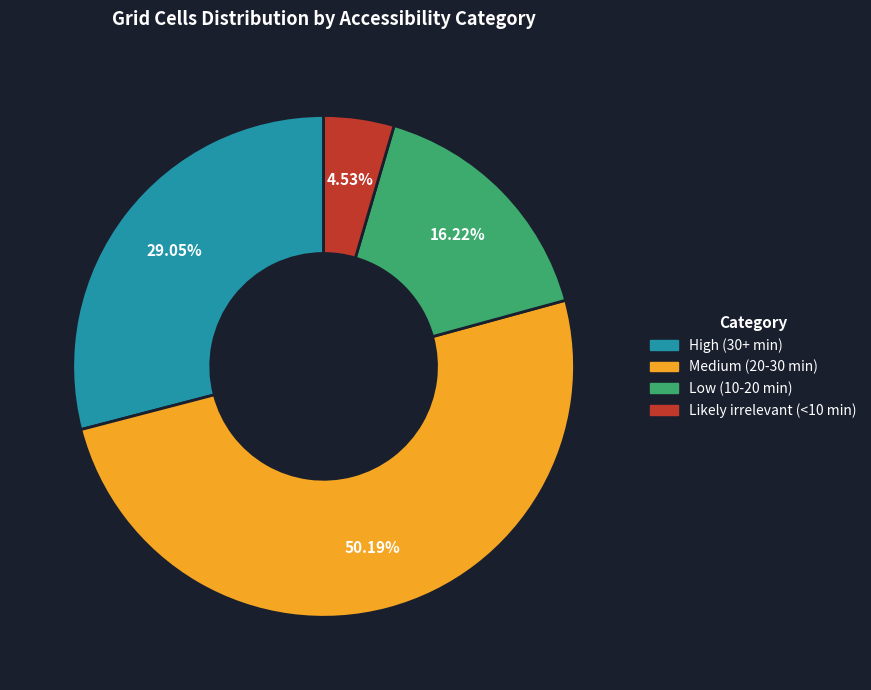

Which has a higher value, Medium (20-30 min) or Low (10-20 min)?

Medium (20-30 min)